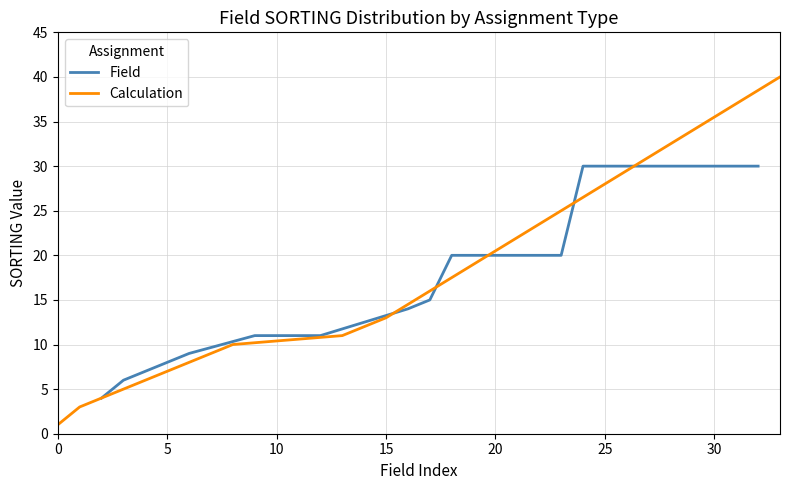

What is the highest value of the Calculation series?

40